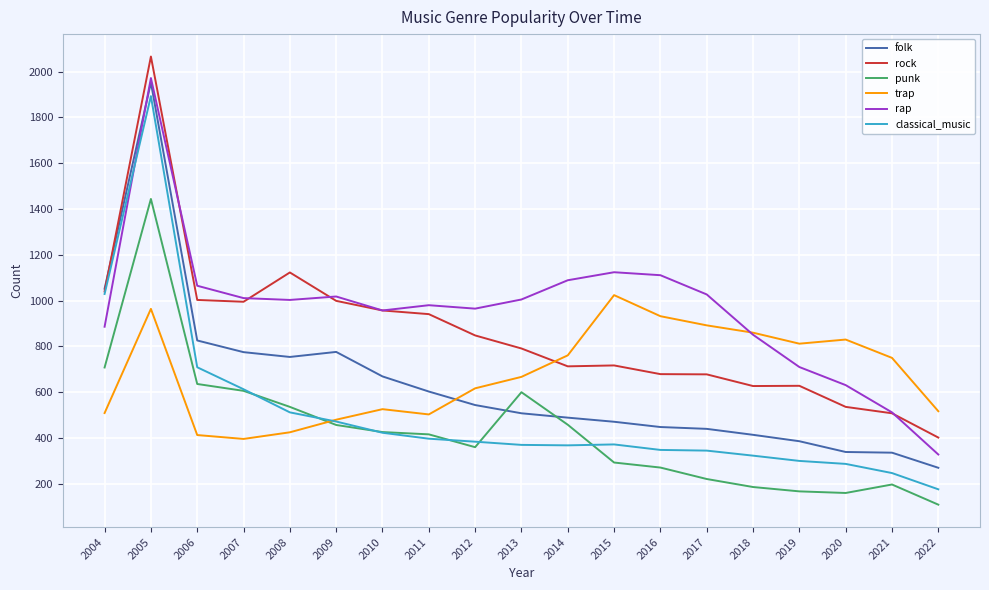

At which label does punk reach its peak?

2005